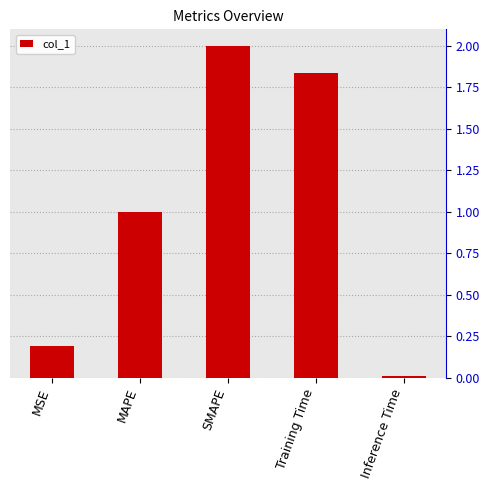

True or false: the data shows 0.0 at MSE.

False